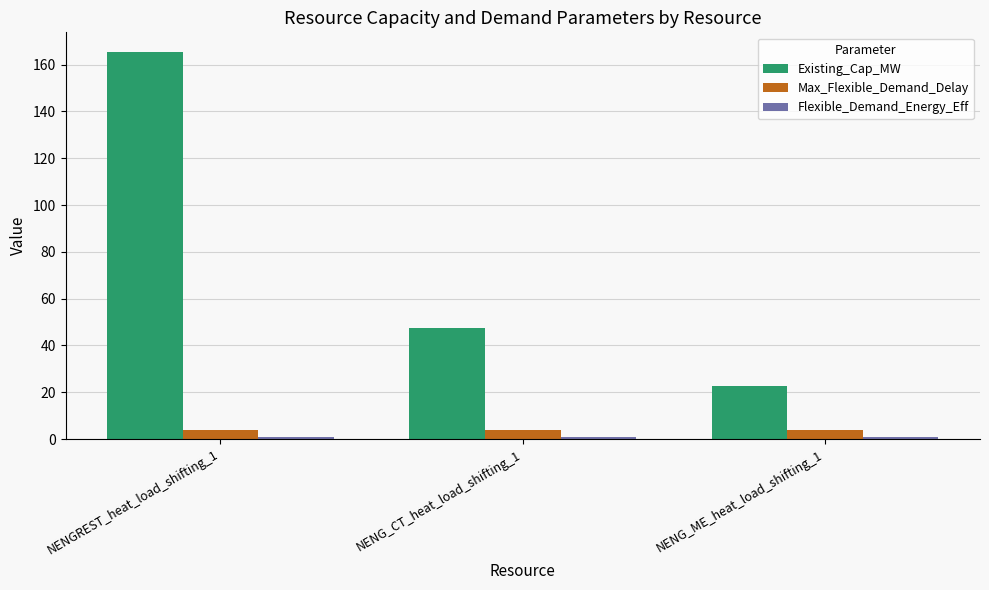

How many distinct data groups are displayed?

3